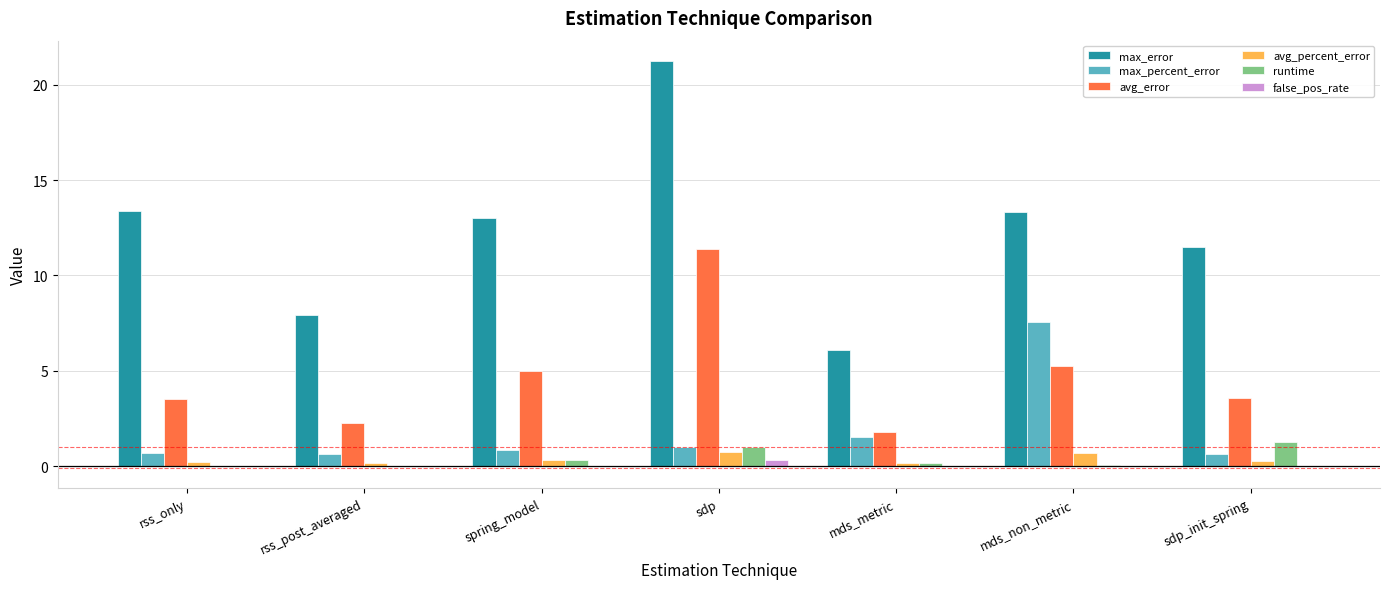

The avg_percent_error series shows 0.2 at sdp_init_spring. True or false?

True